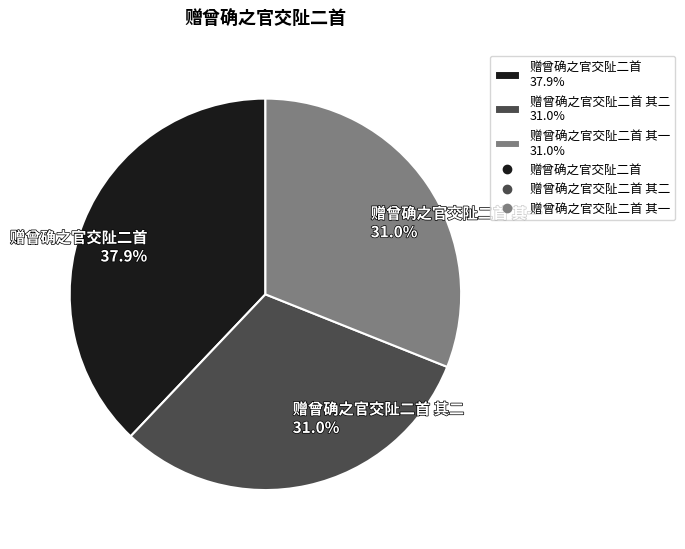

Count the number of slices in the pie.

3